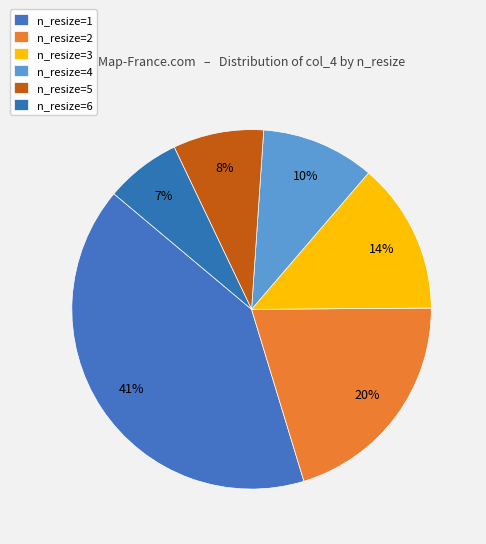

What is the total percentage of n_resize=1 and n_resize=4?

51.0%